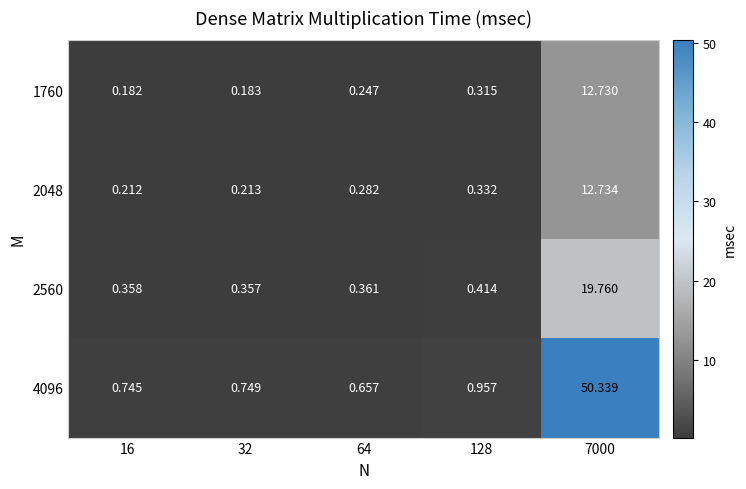

Reading left to right, extract all data points from this chart.

1760: 16=0.2	32=0.2	64=0.2	128=0.3	7000=12.7
2048: 16=0.2	32=0.2	64=0.3	128=0.3	7000=12.7
2560: 16=0.4	32=0.4	64=0.4	128=0.4	7000=19.8
4096: 16=0.7	32=0.7	64=0.7	128=1.0	7000=50.3